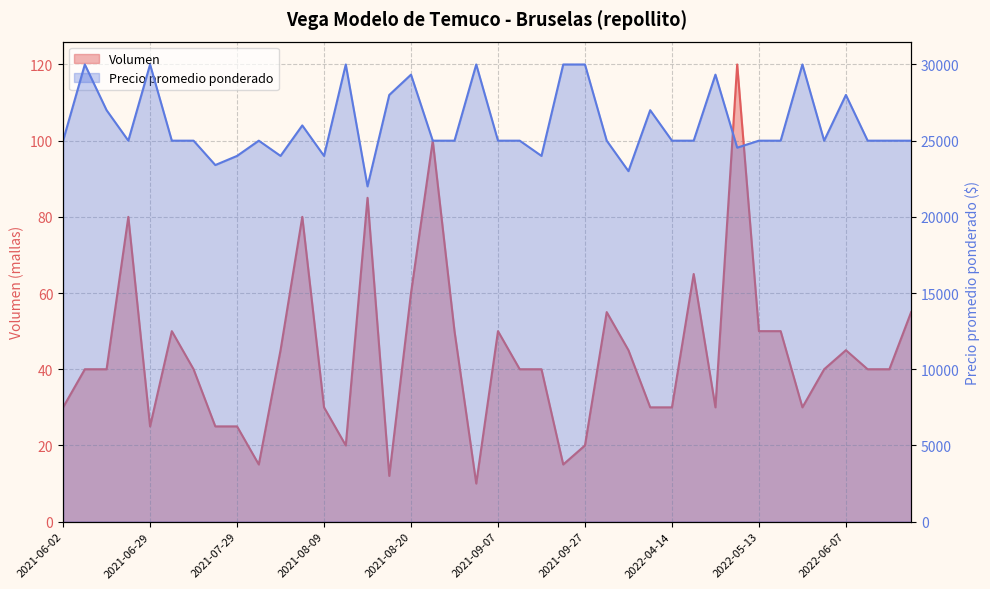

True or false: Precio promedio ponderado and Volumen intersect in this chart.

False